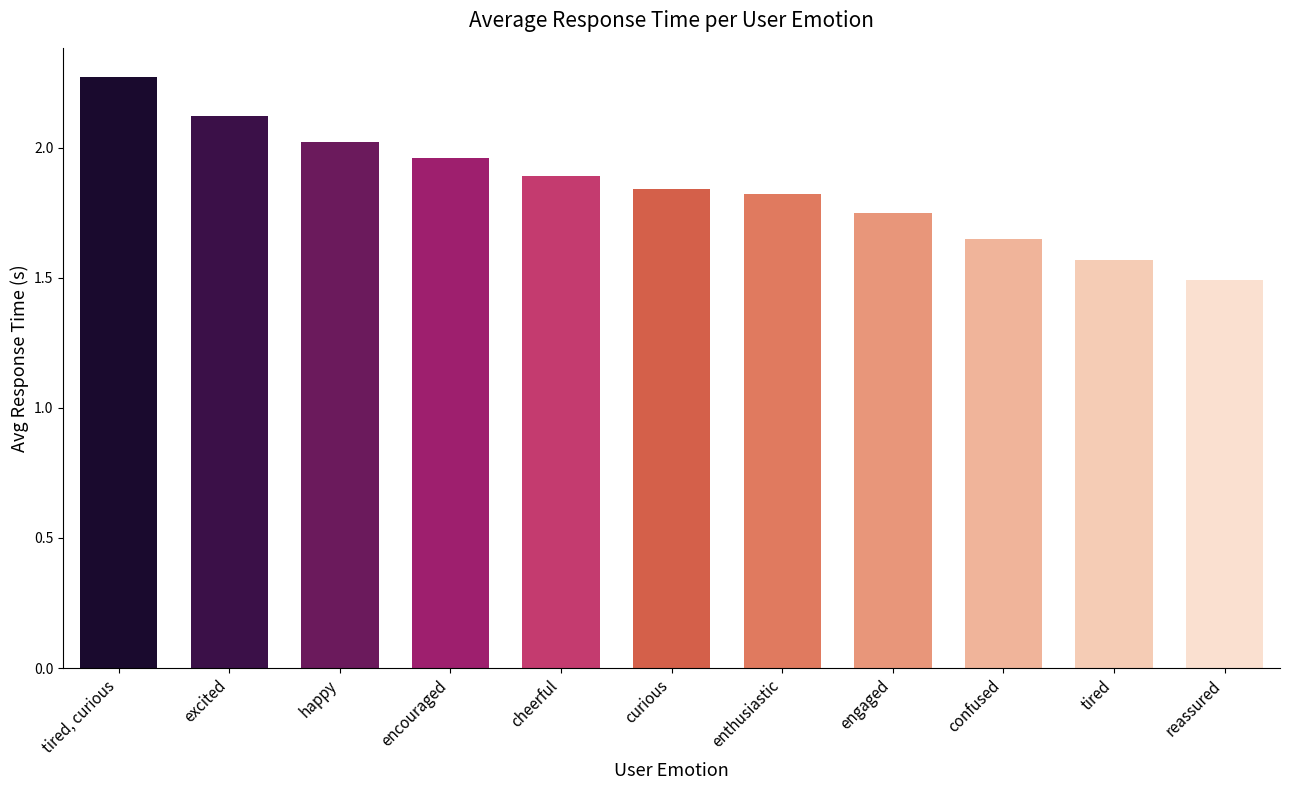

What is the sum of all values?

20.4